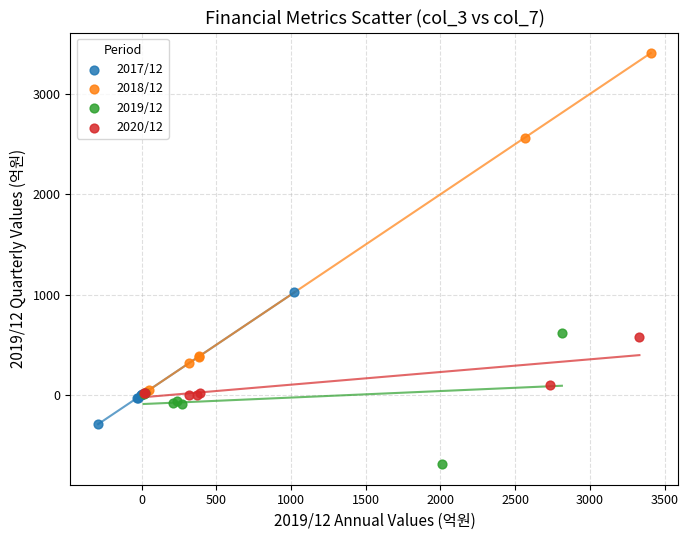

Which series reaches the minimum Y coordinate?

2019/12